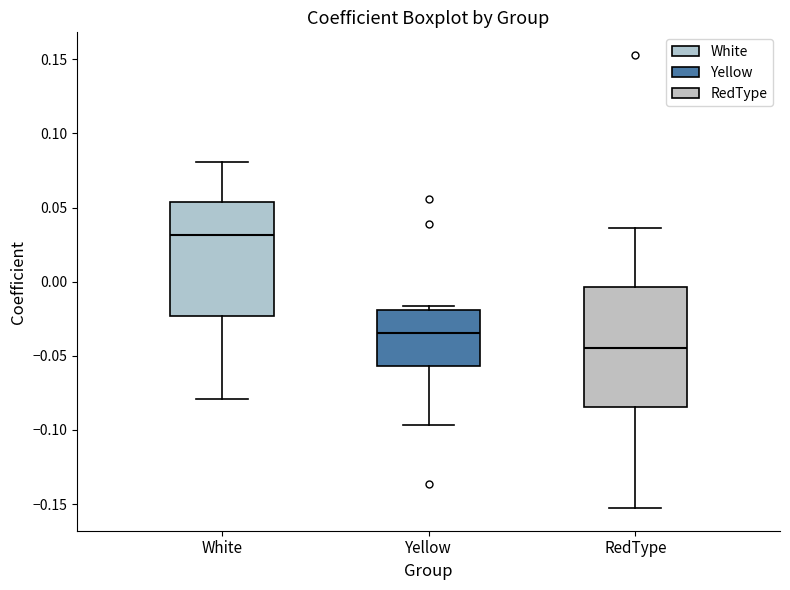

Reading left to right, read every box against the y-axis: the position of its median line, the range the box covers, and the ends of its whiskers. The values are not printed on the chart, so give them approximately, as read against the axis.

White: median 0.030, box -0.025 to 0.055, whiskers -0.080 to 0.080
Yellow: median -0.035, box -0.055 to -0.020, whiskers -0.095 to -0.015
RedType: median -0.045, box -0.085 to -0.005, whiskers -0.155 to 0.035